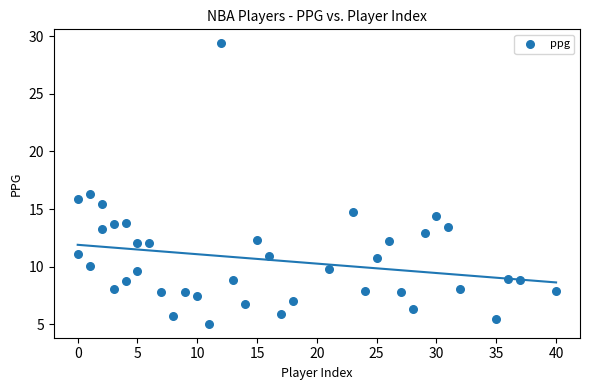

What is the range of X values (max minus min)?

40.0